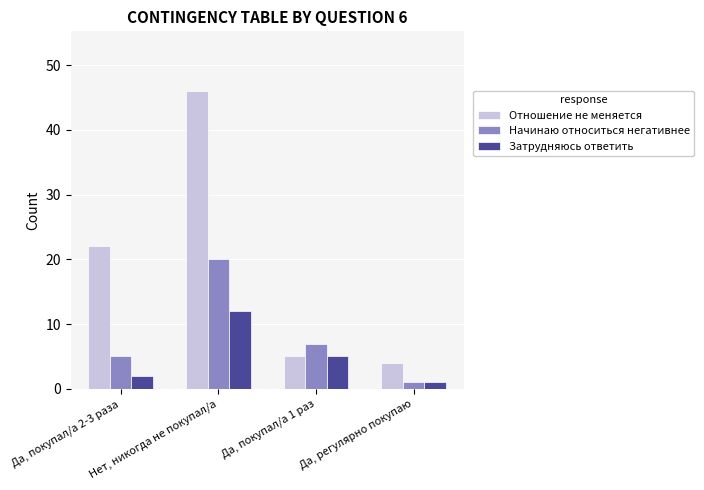

What position from the right is Да, покупал/а 2-3 раза?

4